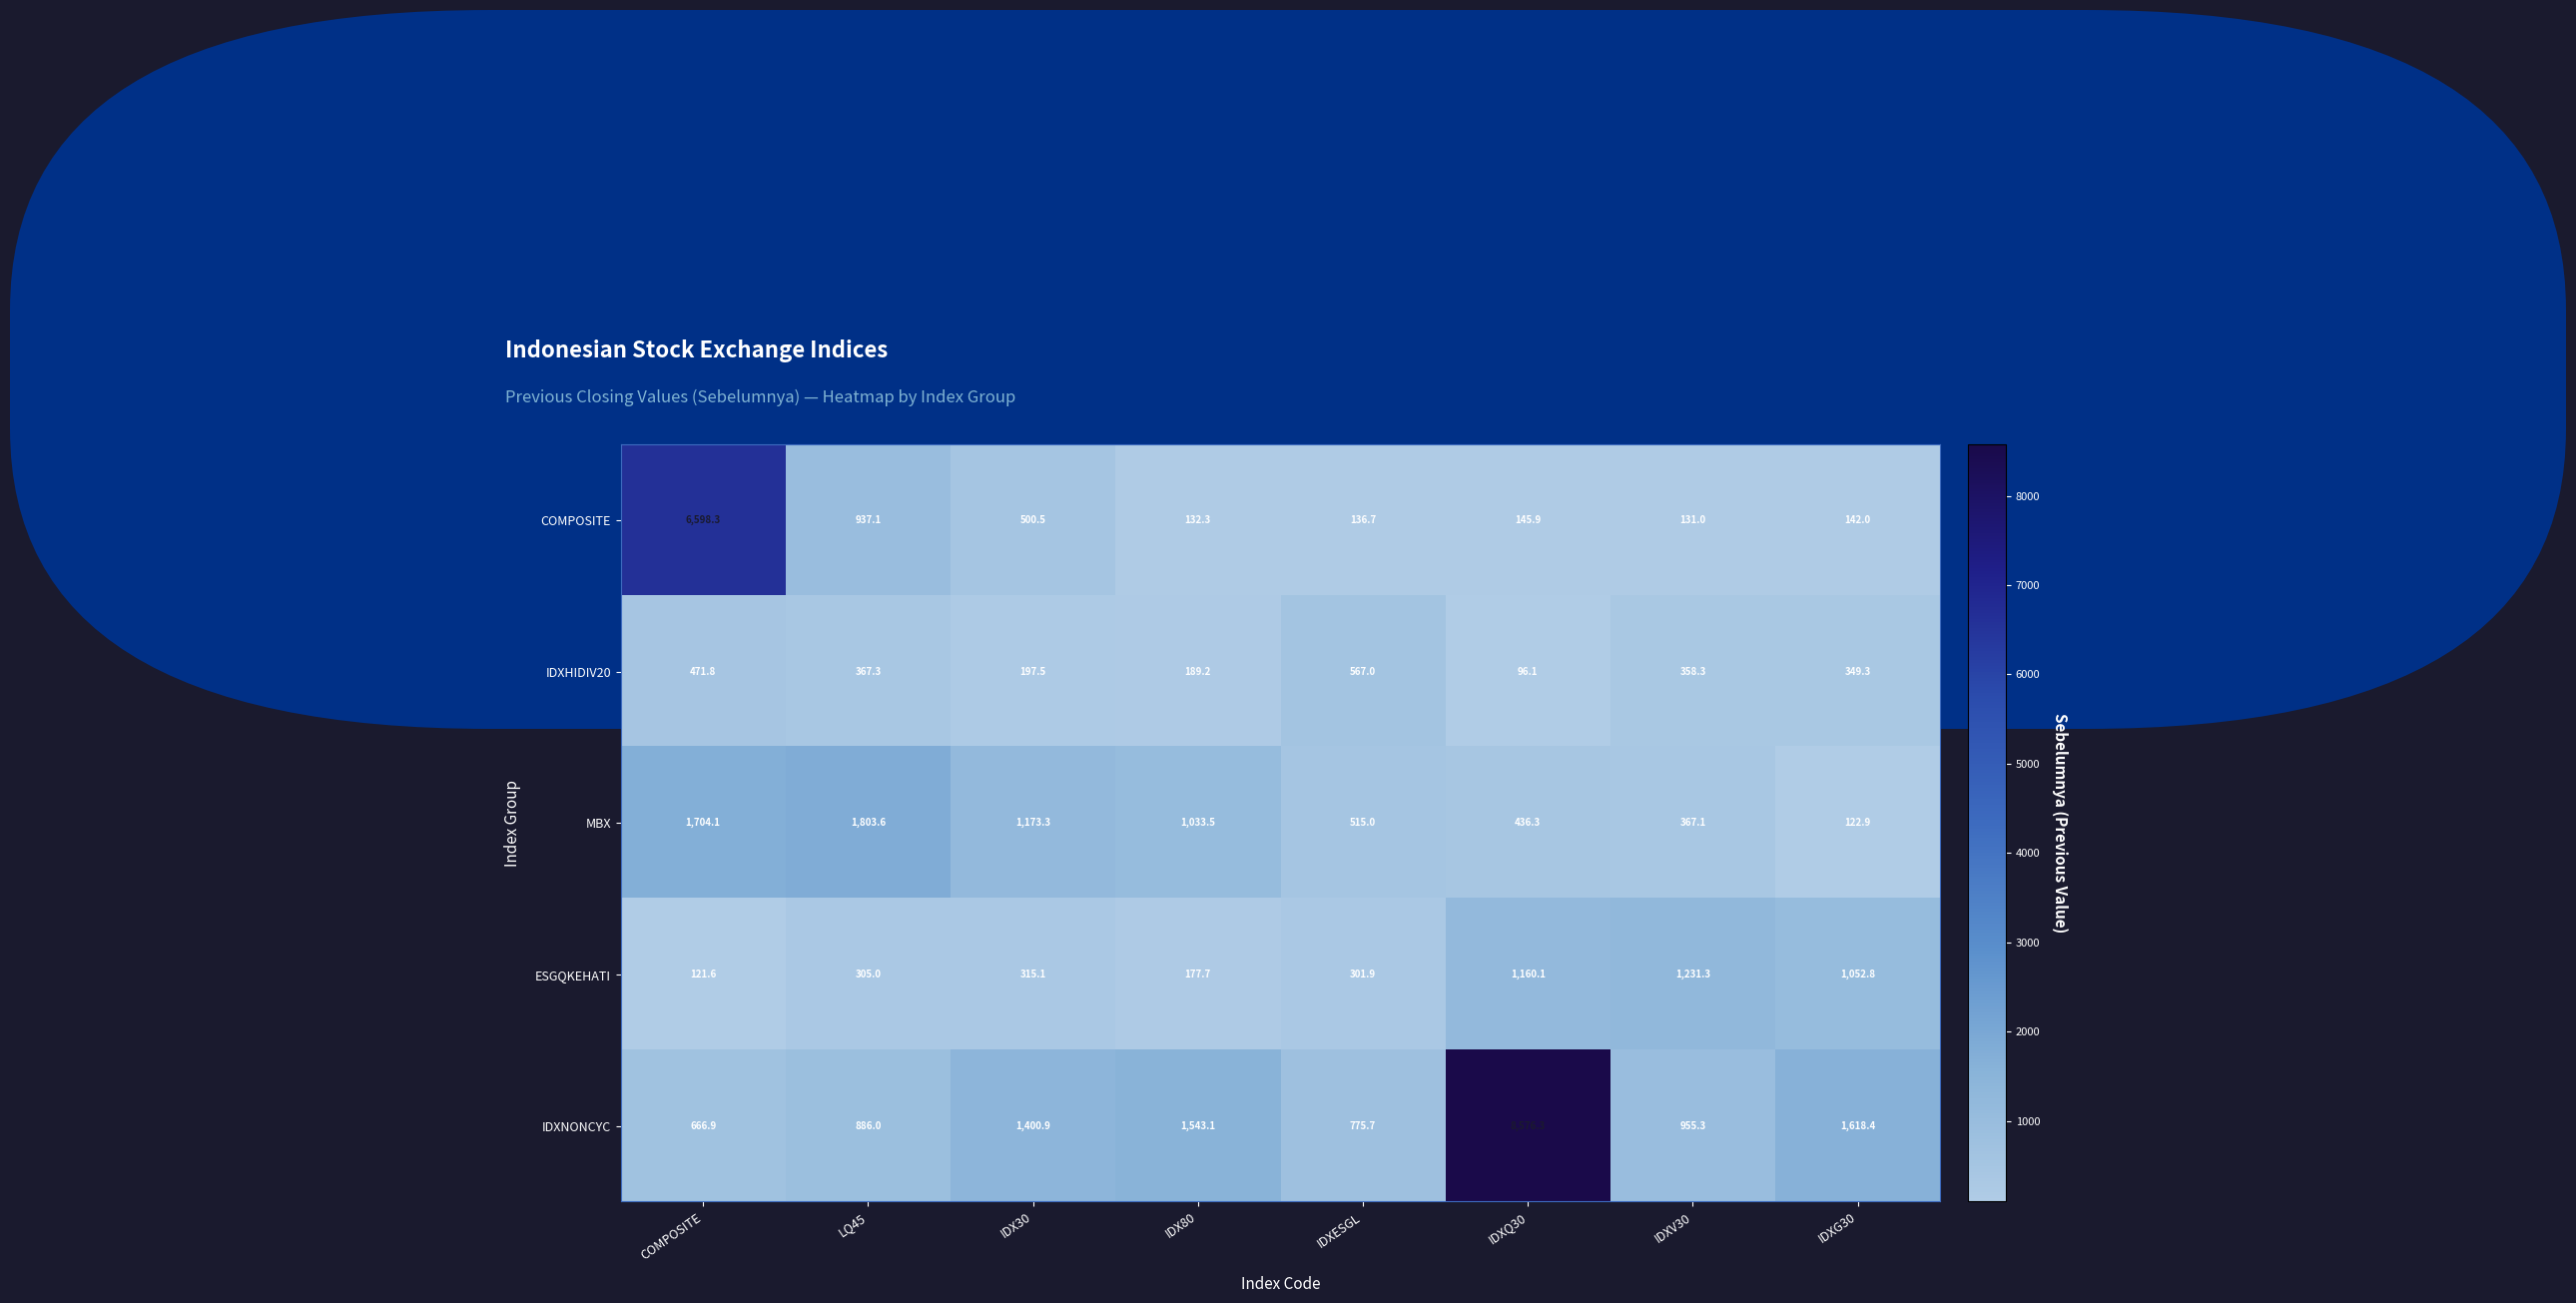

Rank the series at COMPOSITE from highest to lowest value.

COMPOSITE, MBX, IDXNONCYC, IDXHIDIV20, ESGQKEHATI